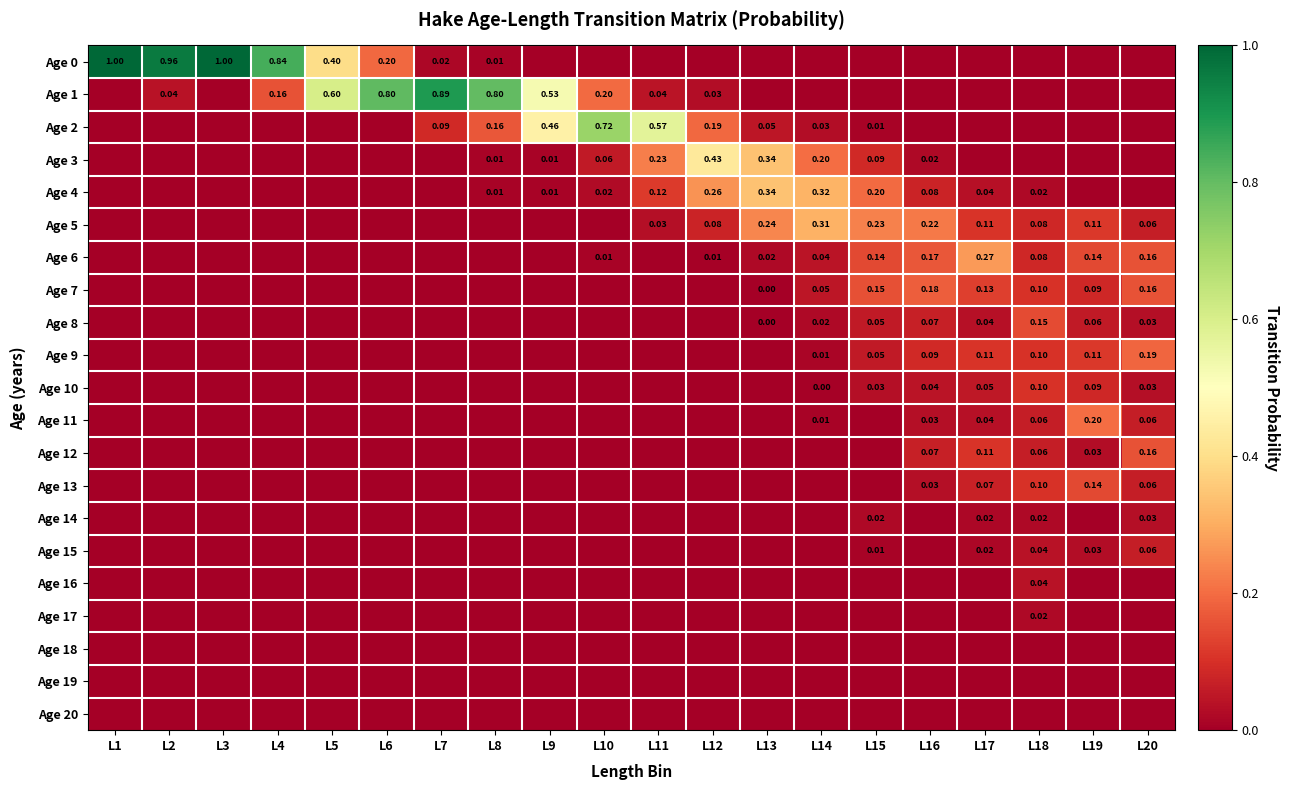

True or false: Age 1 has a value of 1.2 at L6.

False